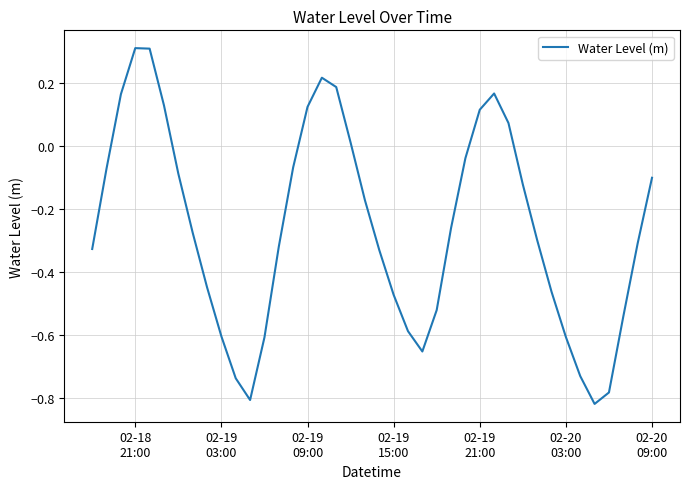

What is the maximum value shown in the chart?

0.3